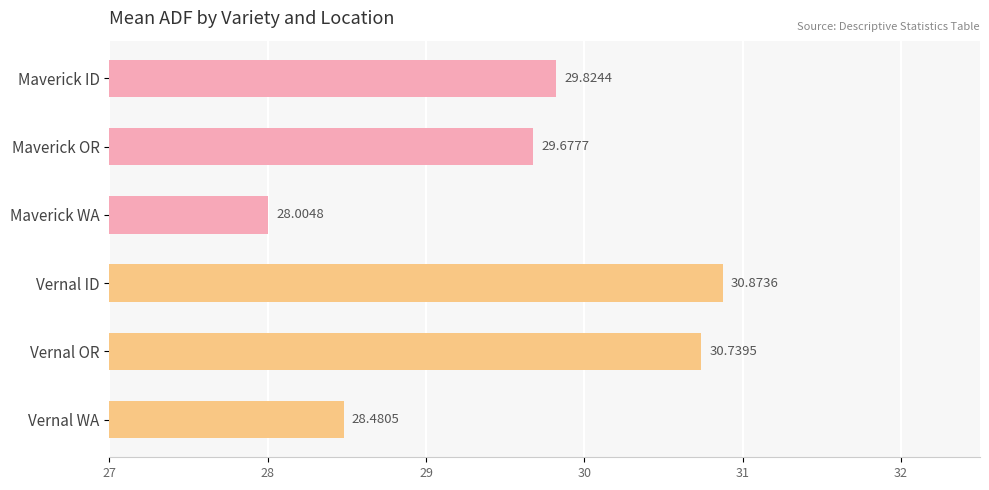

List the labels in order of value, largest first.

Vernal ID, Vernal OR, Maverick ID, Maverick OR, Vernal WA, Maverick WA